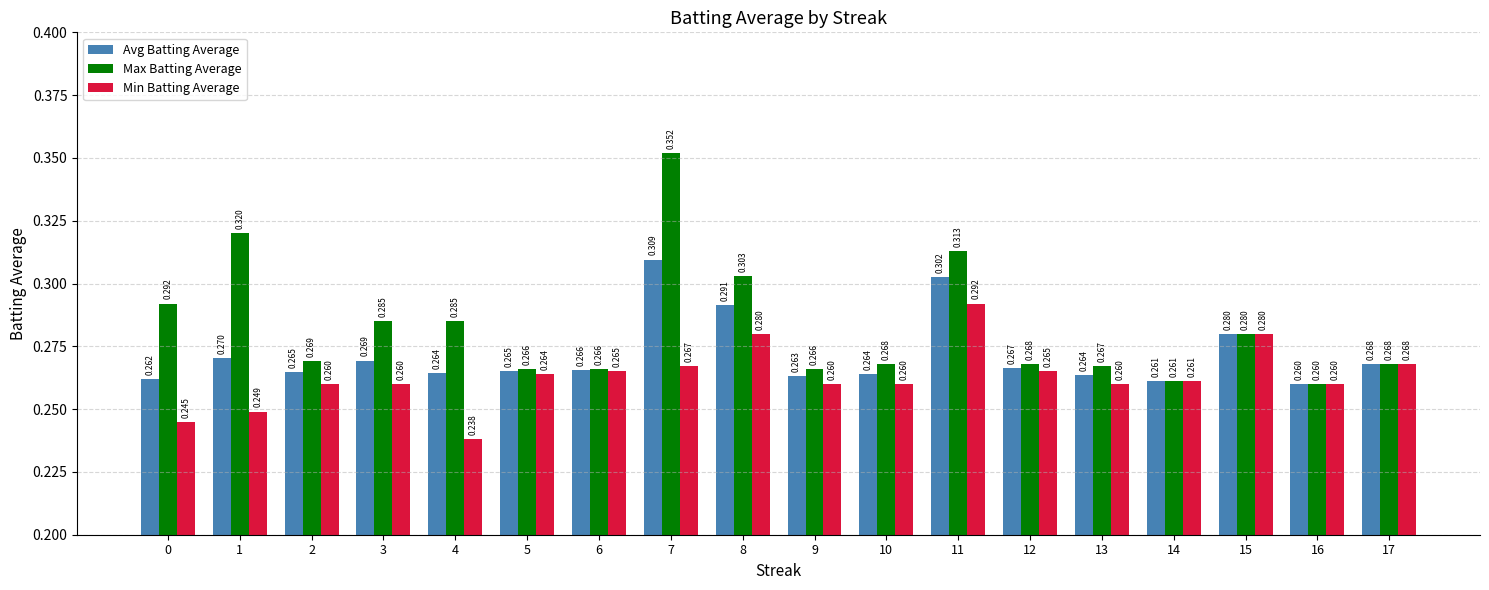

What is the difference between the maximum and minimum values in the Min Batting Average series?

0.1